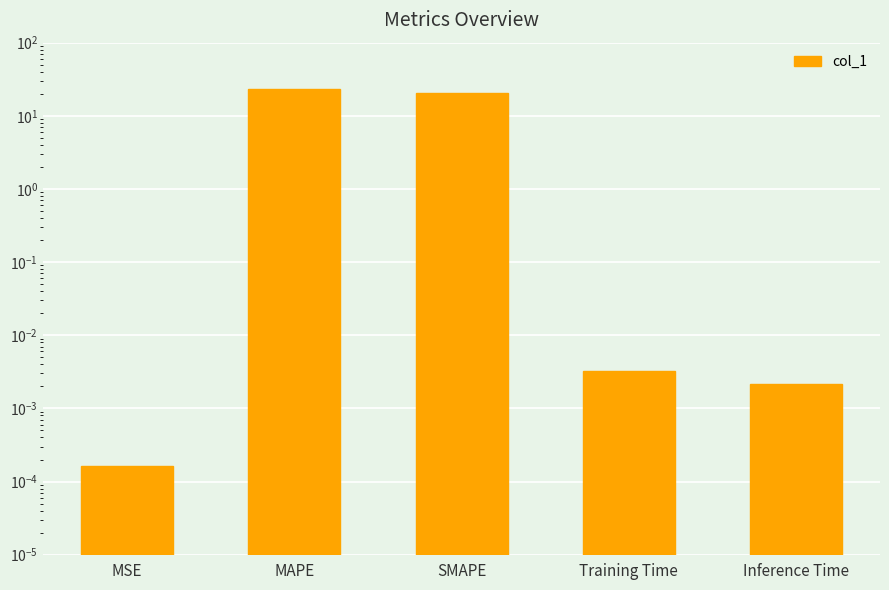

Reading right to left, transcribe all the data shown in this chart.

0.0	0.0	20.7	23.1	0.0